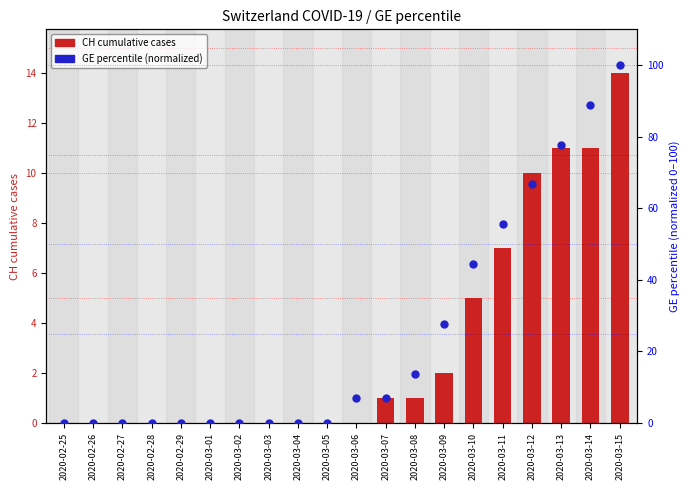

At which category is the sum across all series the highest?

2020-03-15